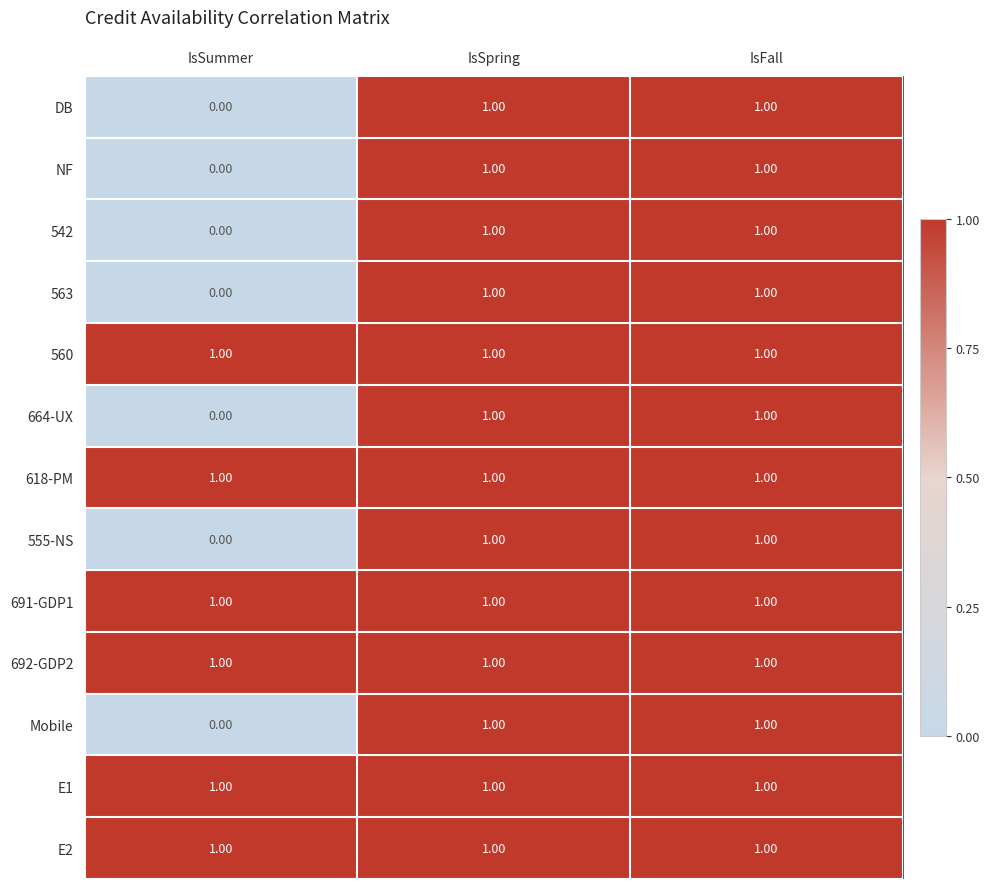

What is the total value across all series at IsSummer?

6